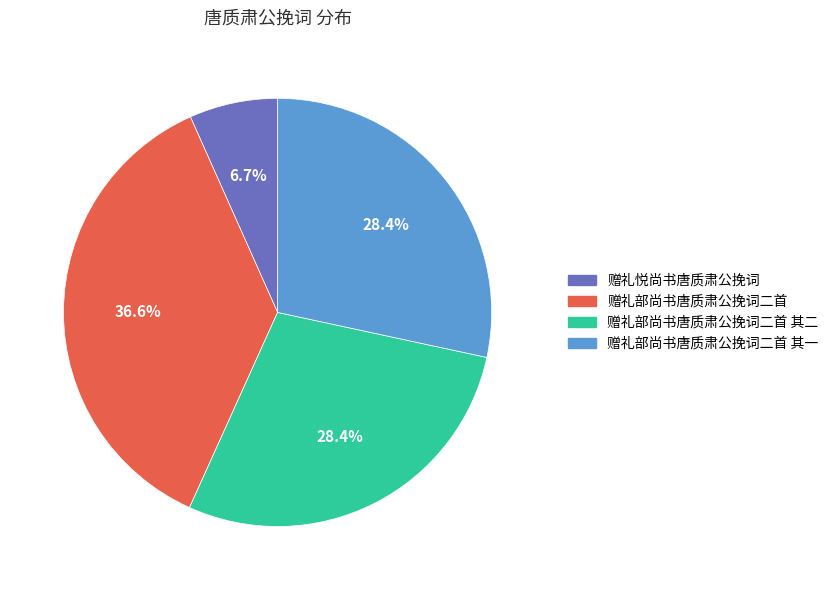

Does any single category account for the majority?

No